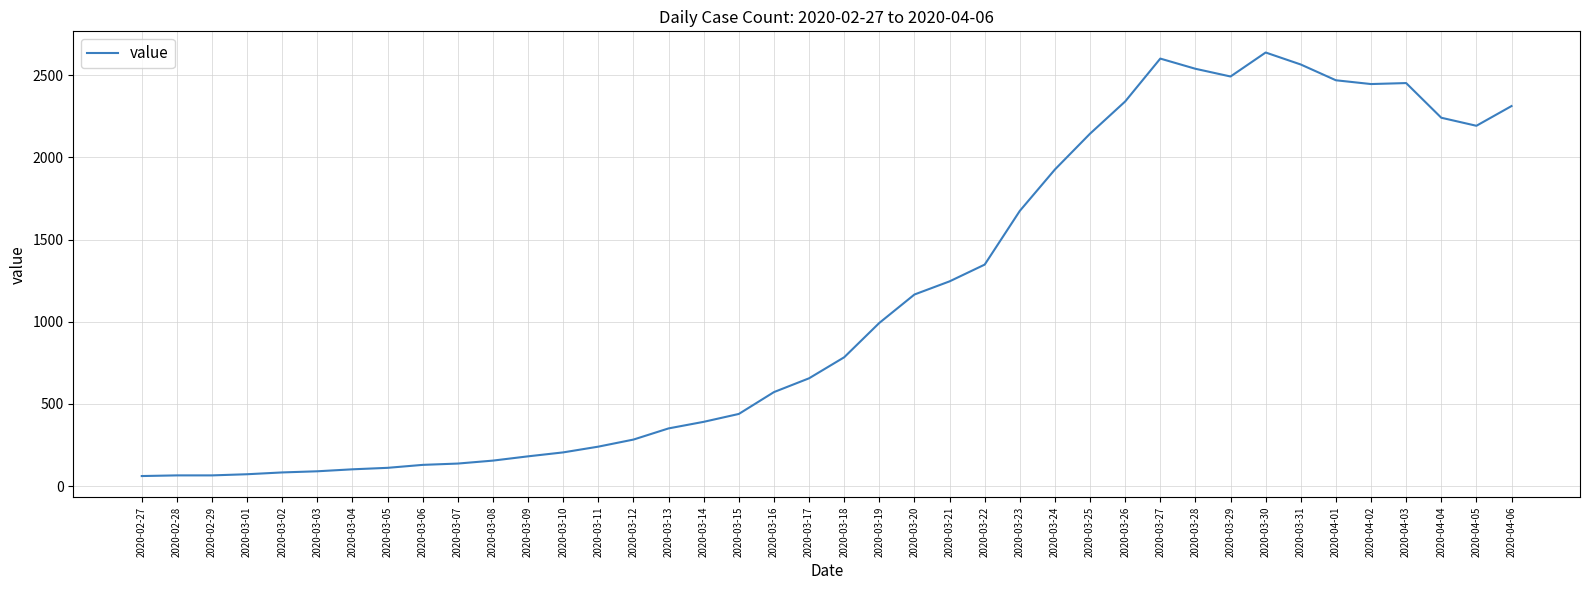

What is the difference between the values at 2020-03-20 and 2020-03-07?

1029